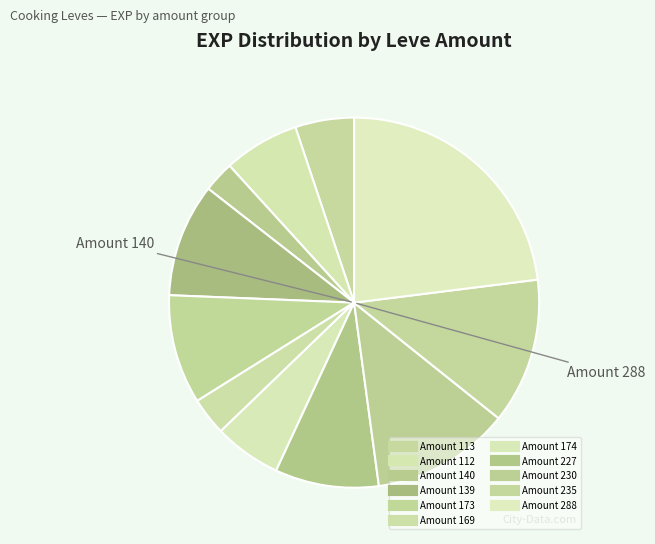

Count the number of slices in the pie.

11